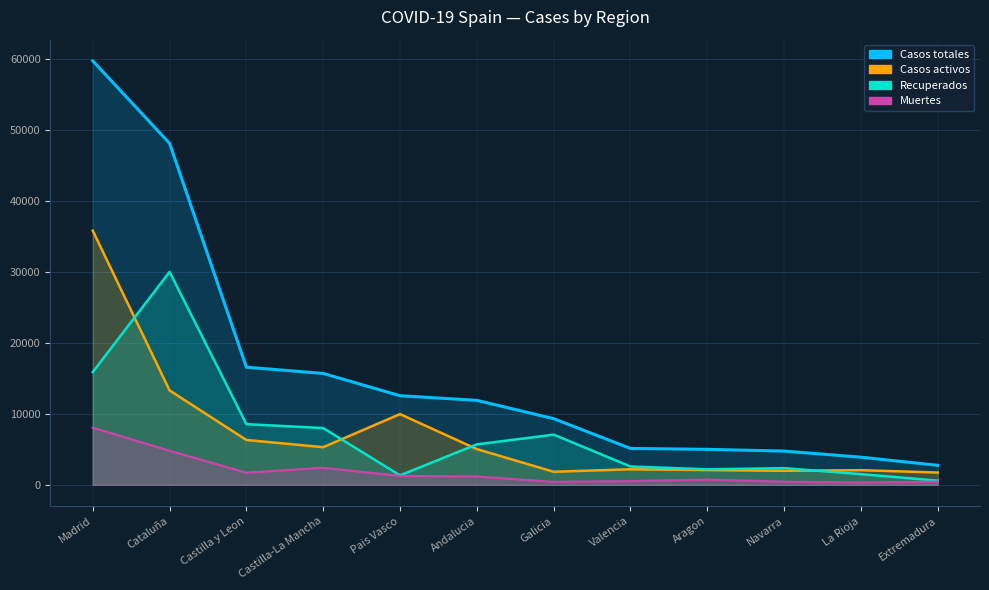

At which label does Recuperados reach its minimum?

Extremadura